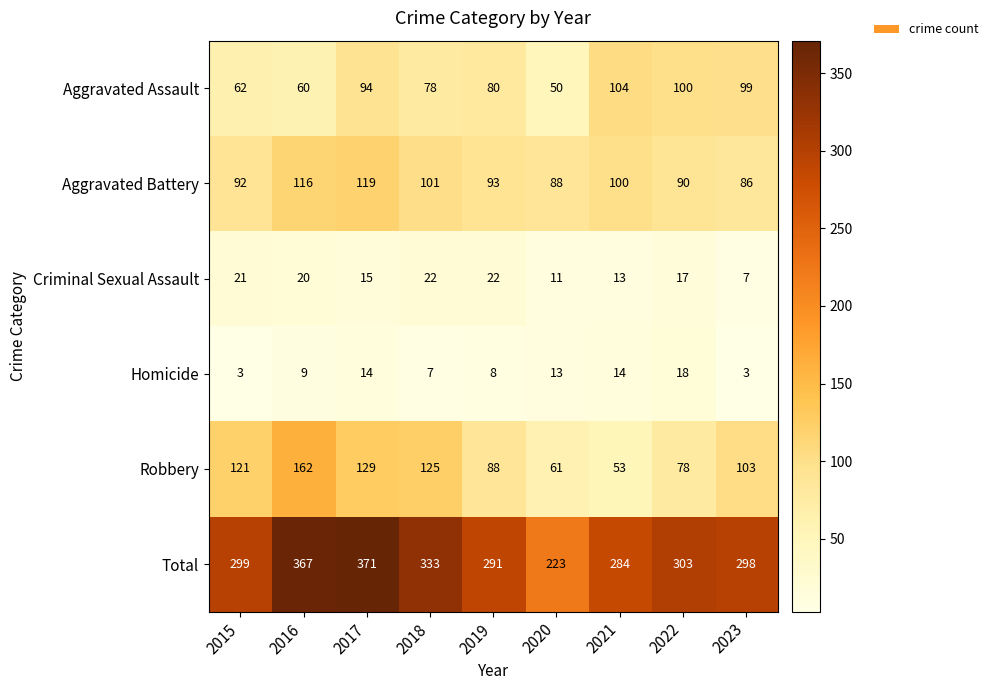

The Criminal Sexual Assault series shows 29 at 2016. True or false?

False